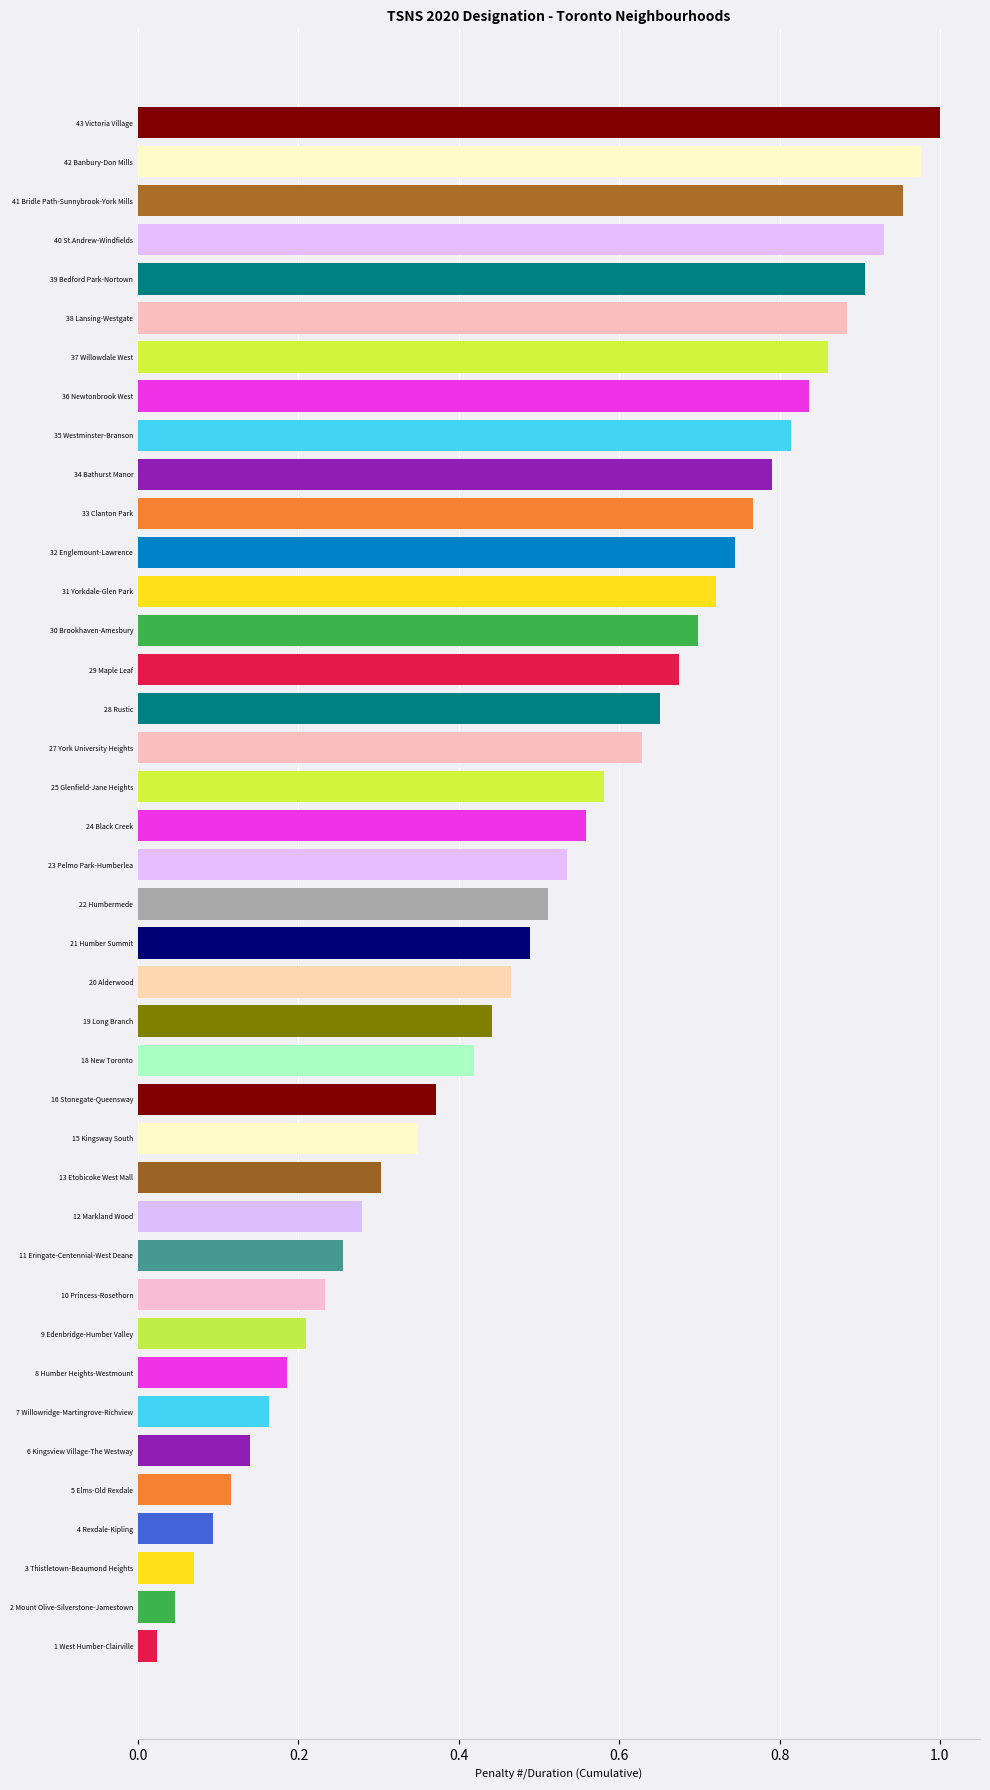

What is the sum of all values?

20.7